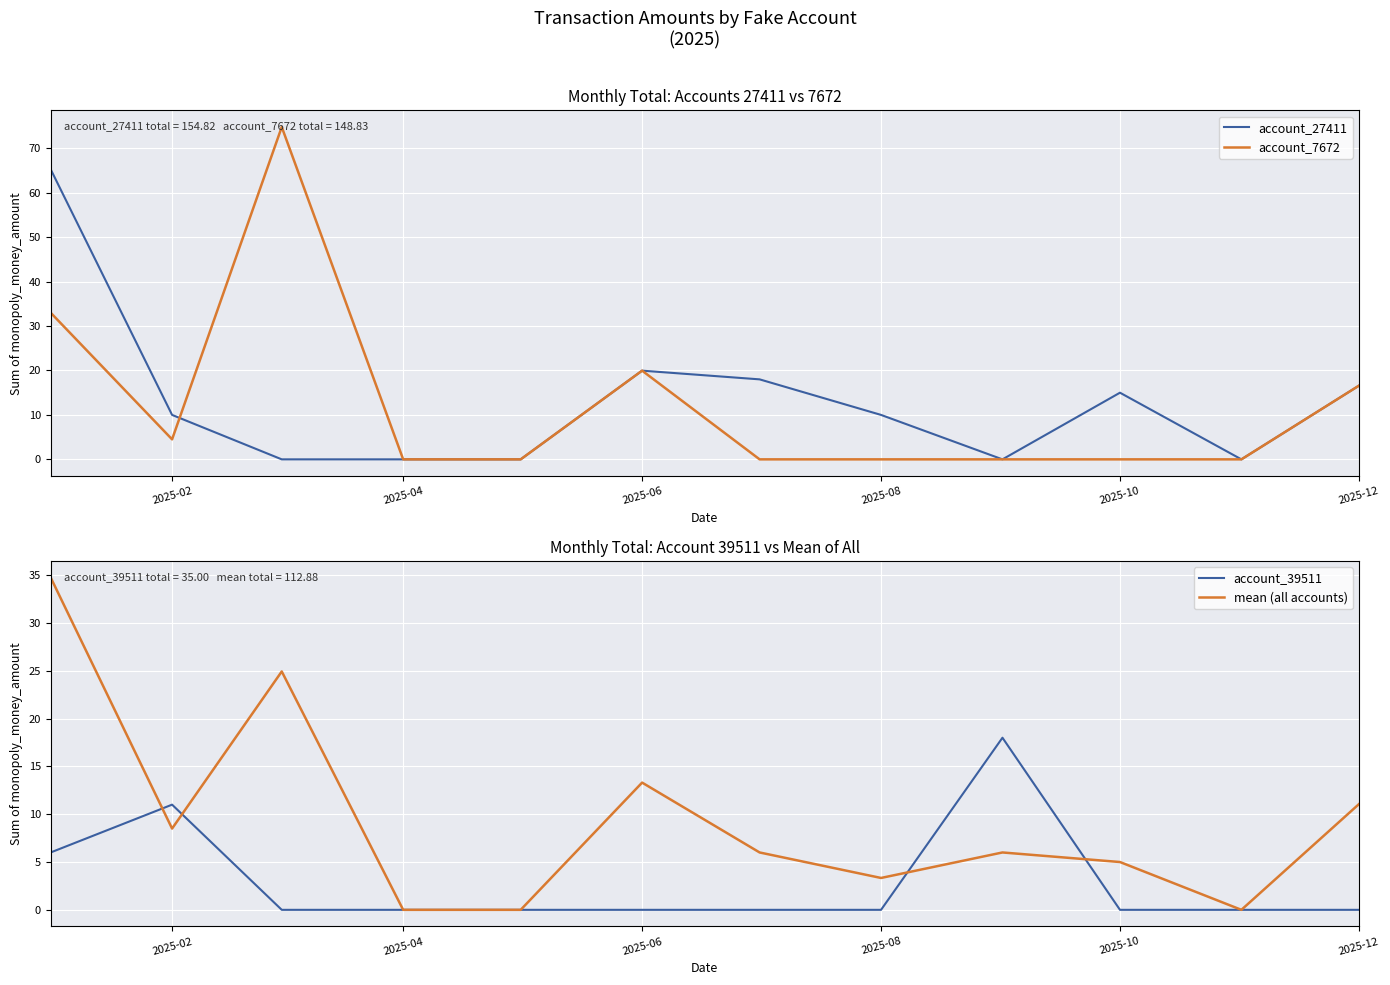

True or false: account_7672 has a value of 0.0 at 2025-04.

True